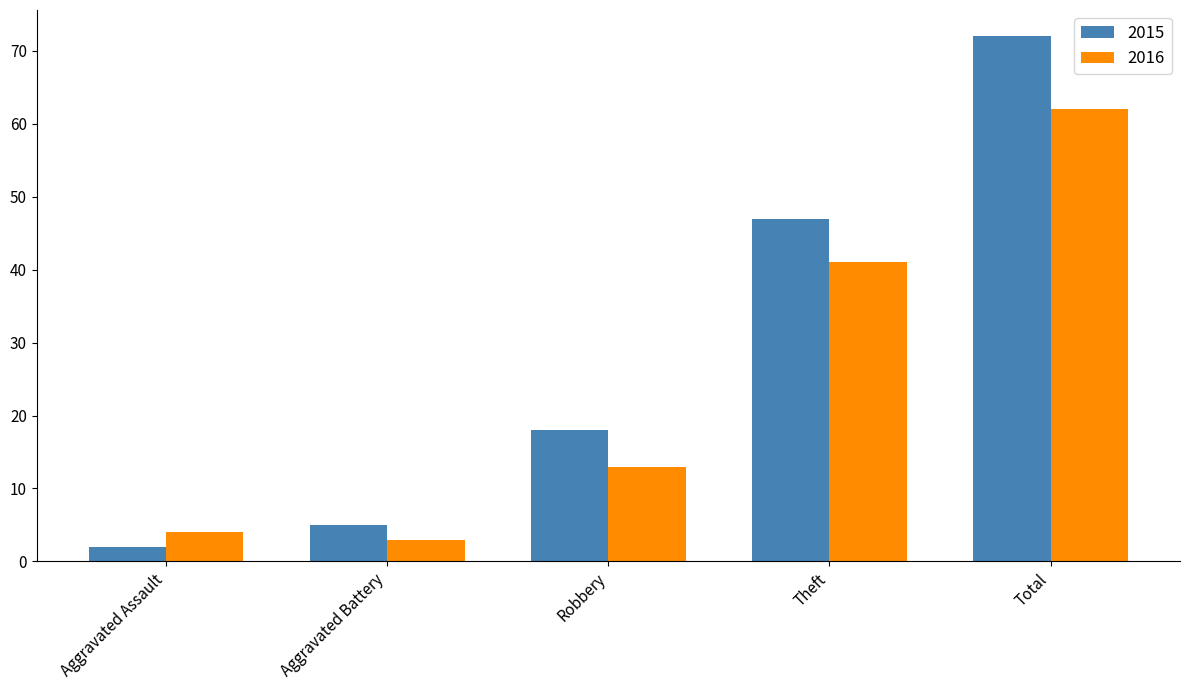

Is it true that 2015 equals 119 at Total?

False